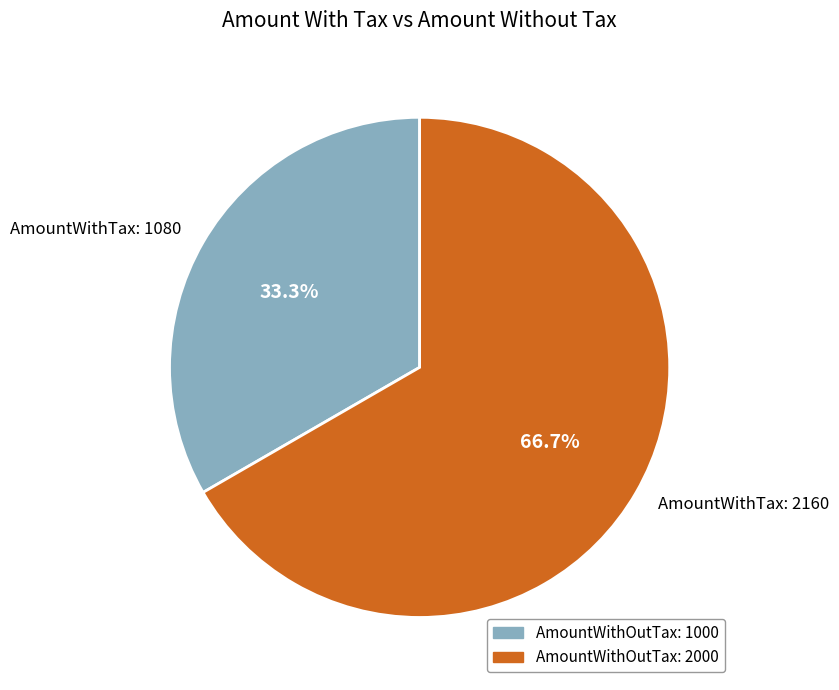

Is there a majority slice in this chart?

Yes